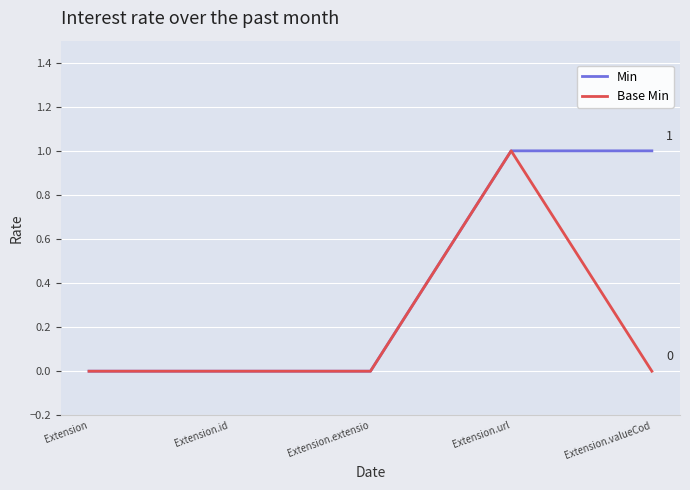

True or false: Base Min has a value of 1 at Extension.url.

True